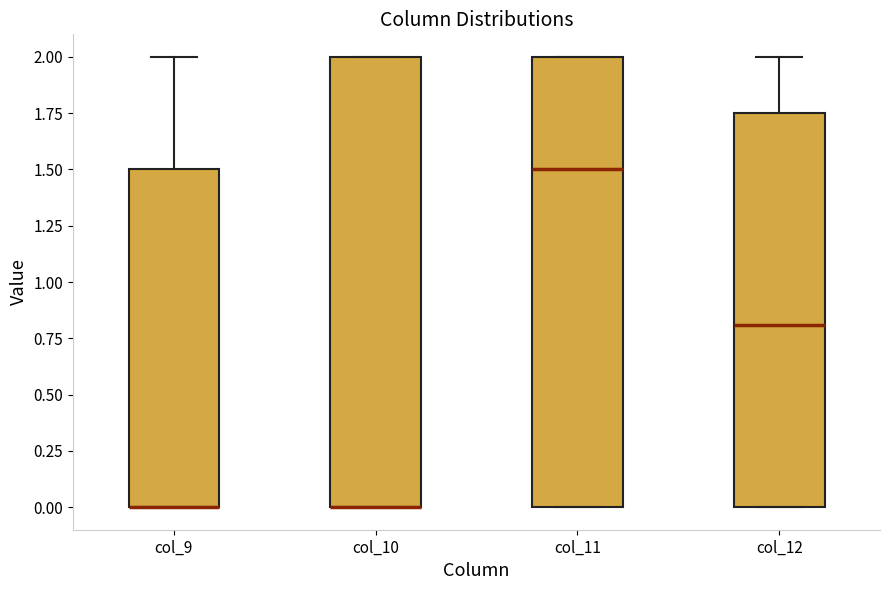

Reading left to right, read every box against the y-axis: the position of its median line, the range the box covers, and the ends of its whiskers. The values are not printed on the chart, so give them approximately, as read against the axis.

col_9: median 0.00 (drawn on the box's lower edge), box 0.00 to 1.50, whiskers 0.00 to 2.00
col_10: median 0.00 (drawn on the box's lower edge), box 0.00 to 2.00, whiskers 0.00 to 2.00
col_11: median 1.50, box 0.00 to 2.00, whiskers 0.00 to 2.00
col_12: median 0.80, box 0.00 to 1.75, whiskers 0.00 to 2.00